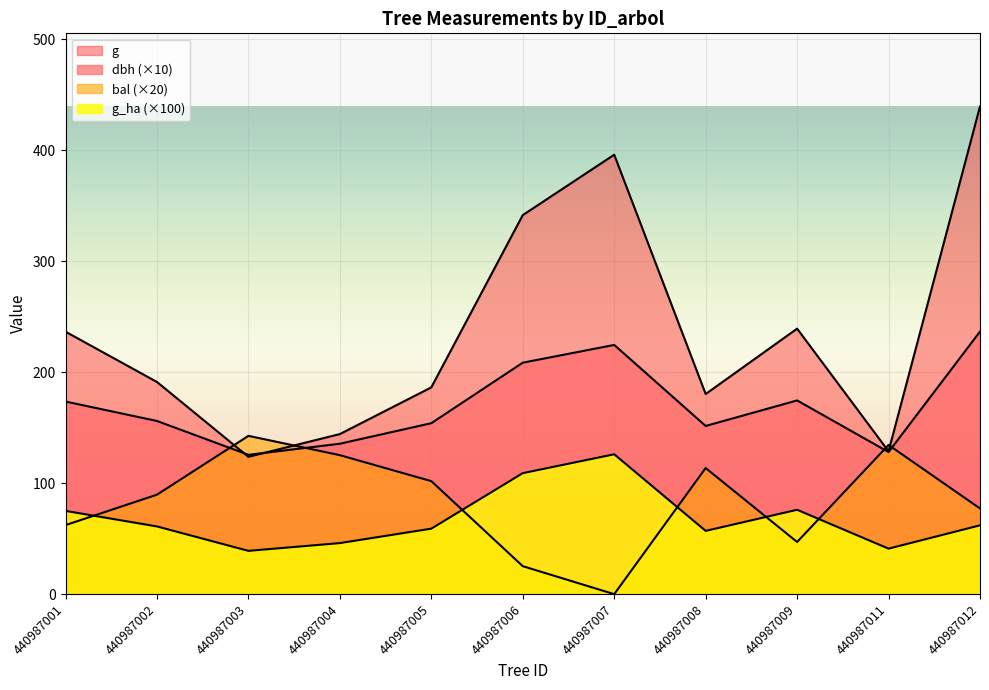

After their last crossing, which series has the higher values: dbh or bal?

dbh